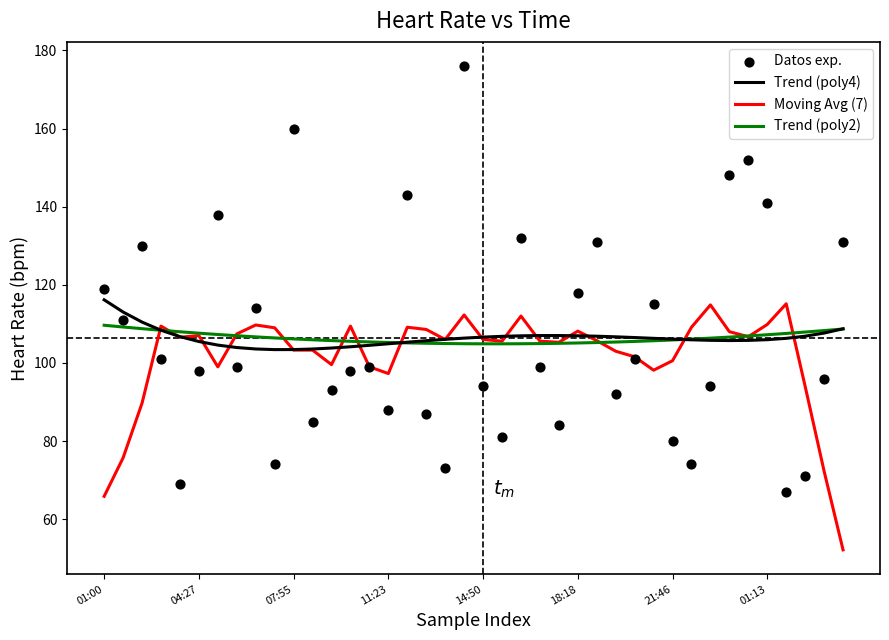

What is the total value across all series at 23?

416.5